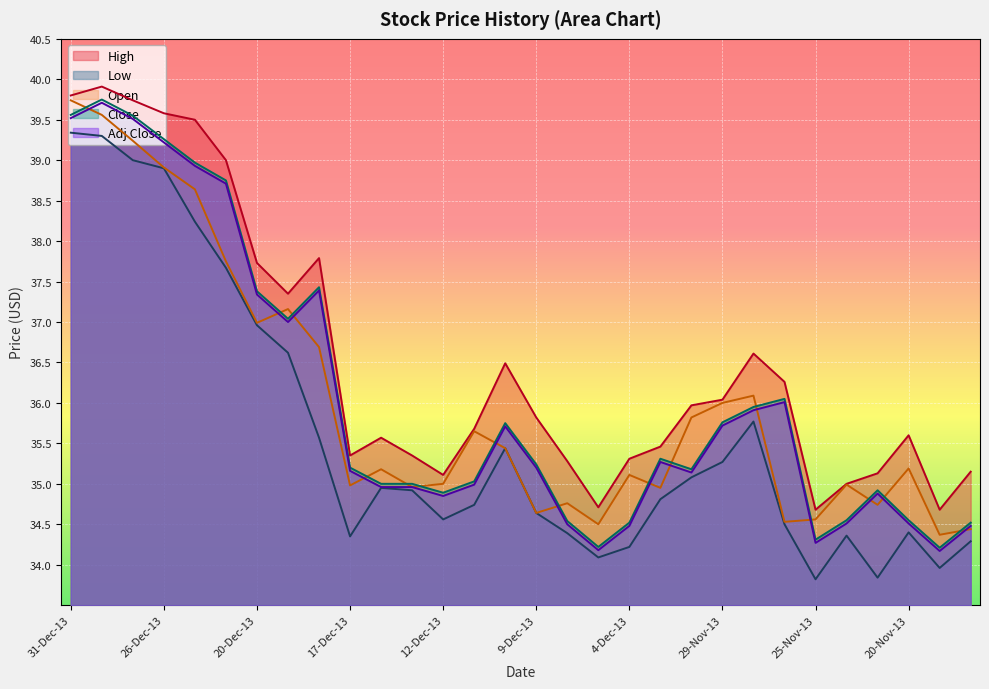

What is the sum of all Adj Close values?

1081.2